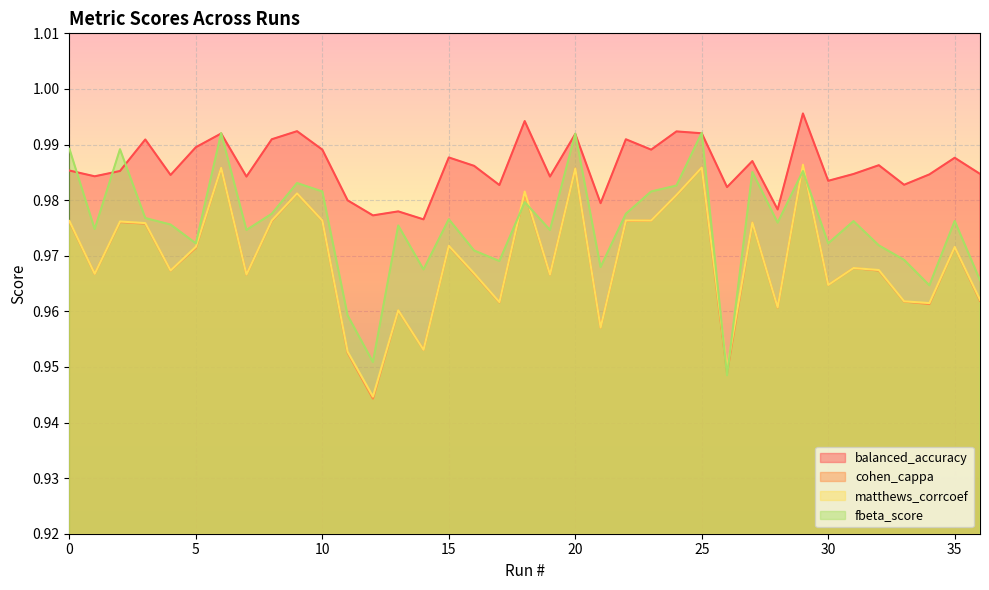

At which label does fbeta_score reach its peak?

25